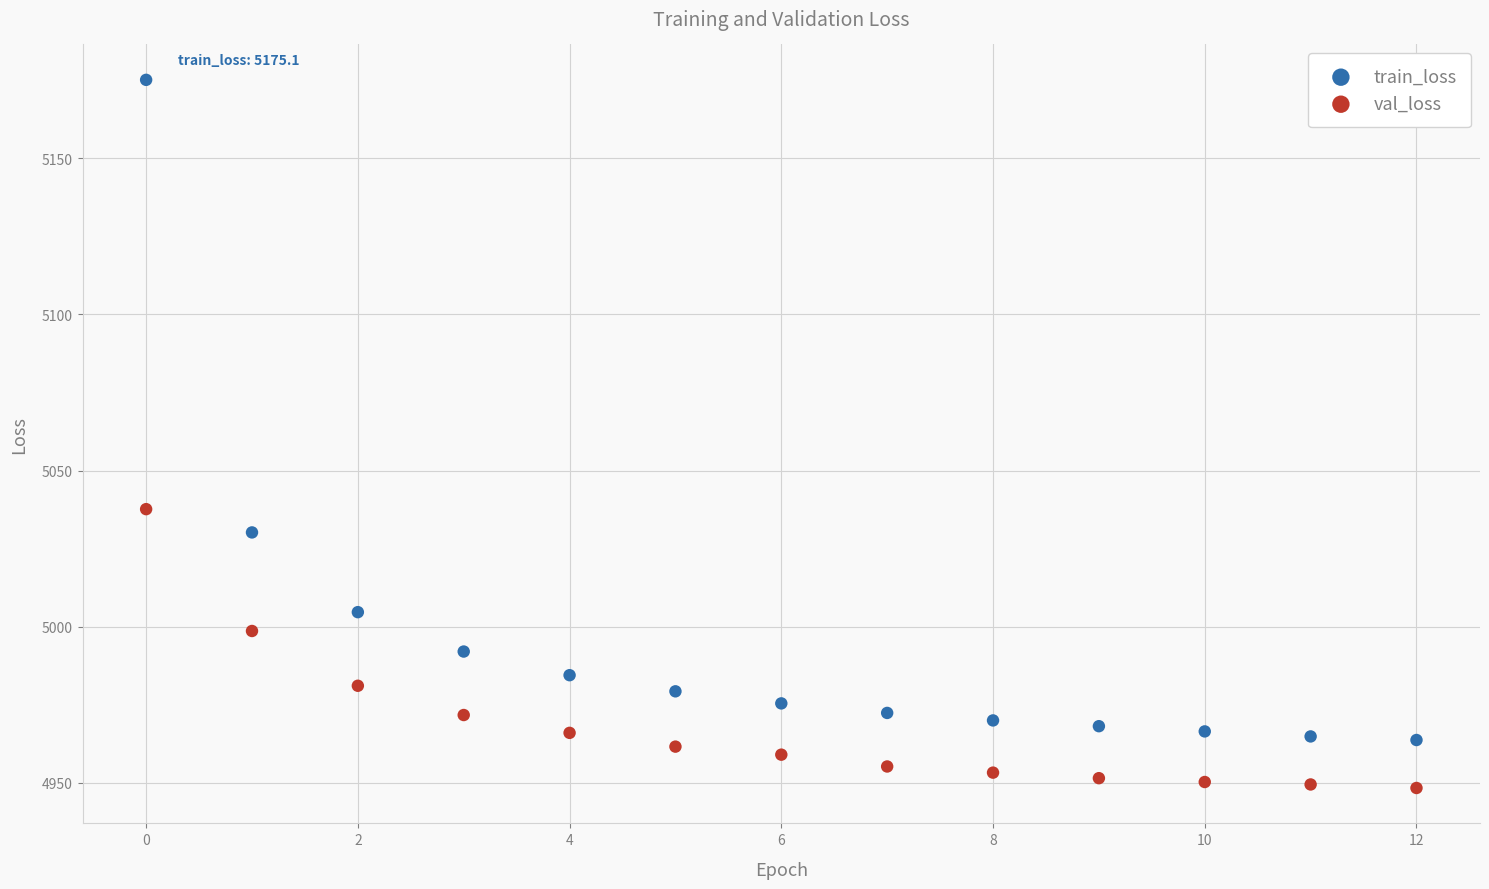

Which series contains the lowest Y value?

val_loss